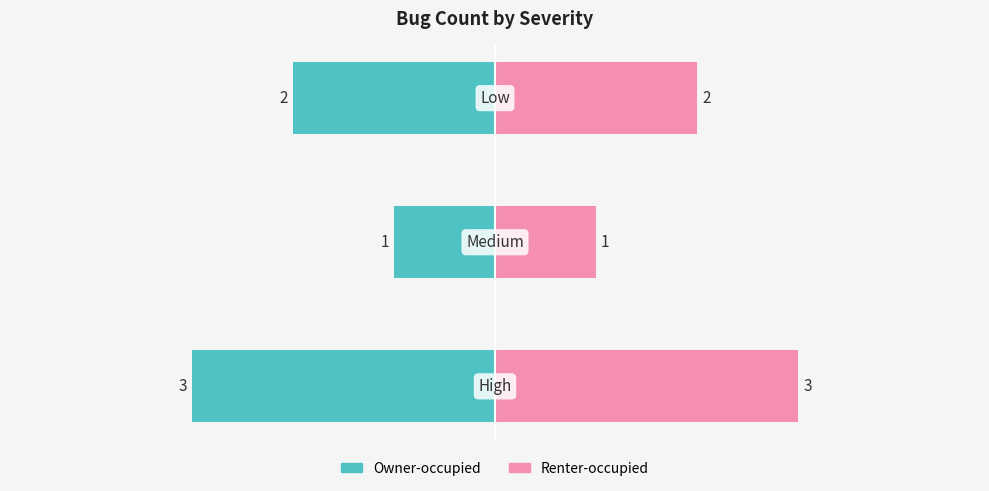

Rank the series by their maximum value, from highest to lowest.

Renter-occupied, Owner-occupied